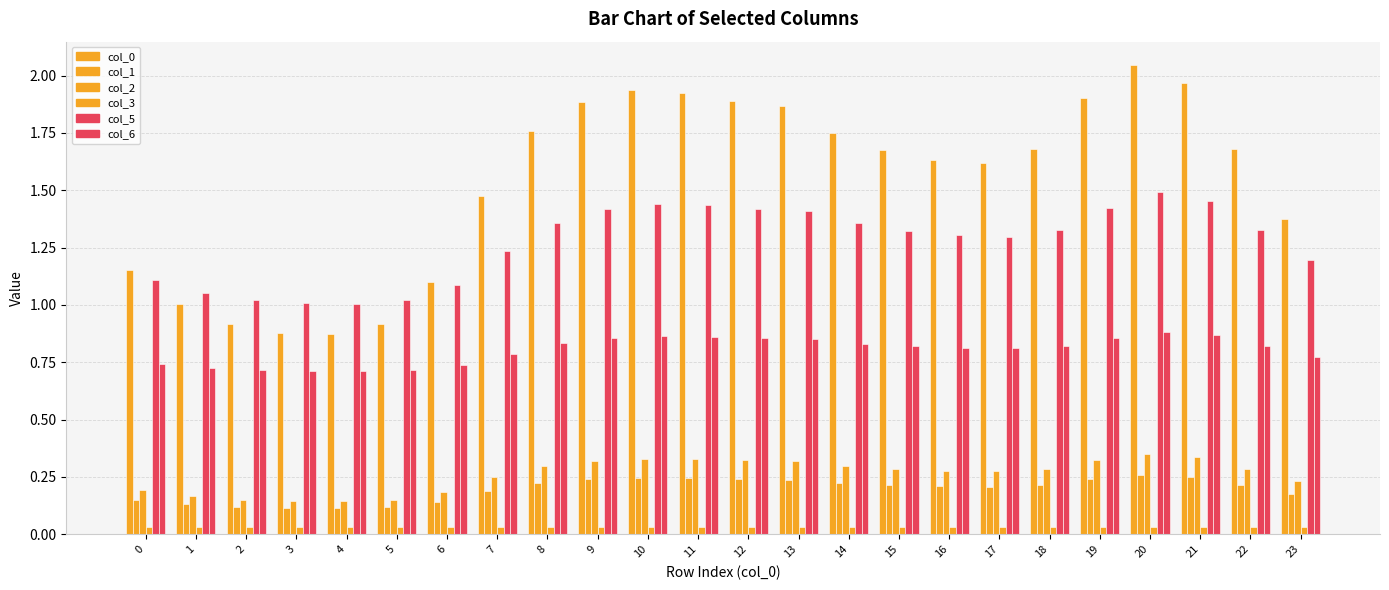

How many bars are there in total?

144